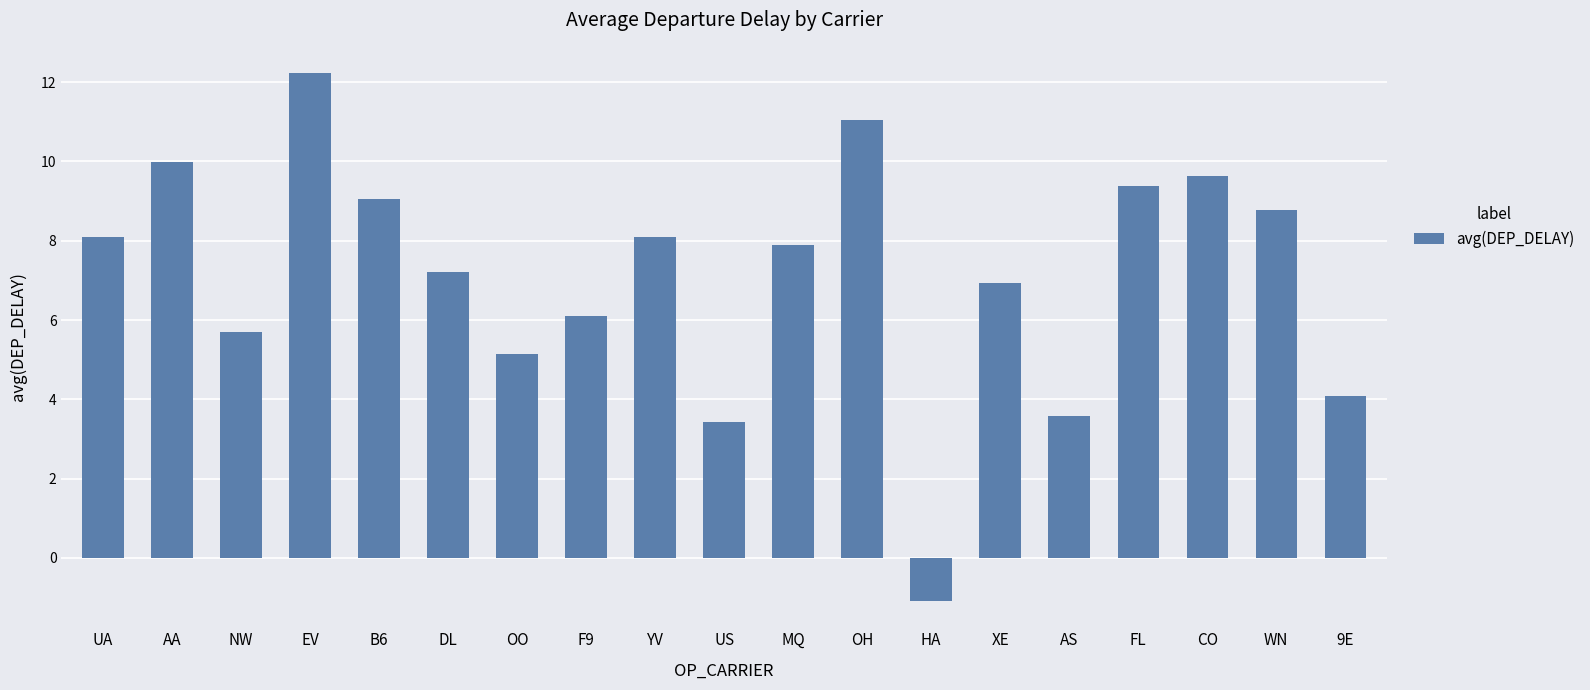

What is the label of the 8th bar from the left?

F9